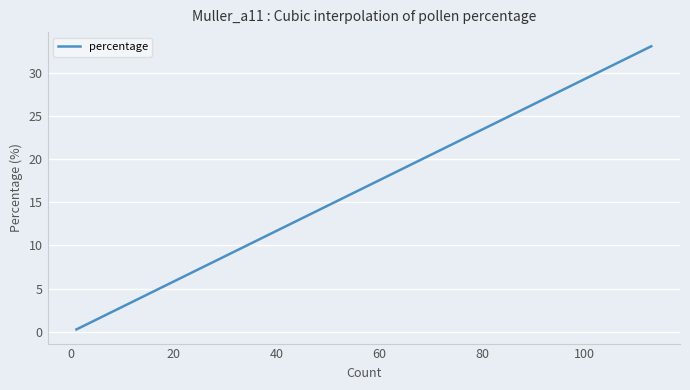

What is the minimum value shown in the chart?

0.3